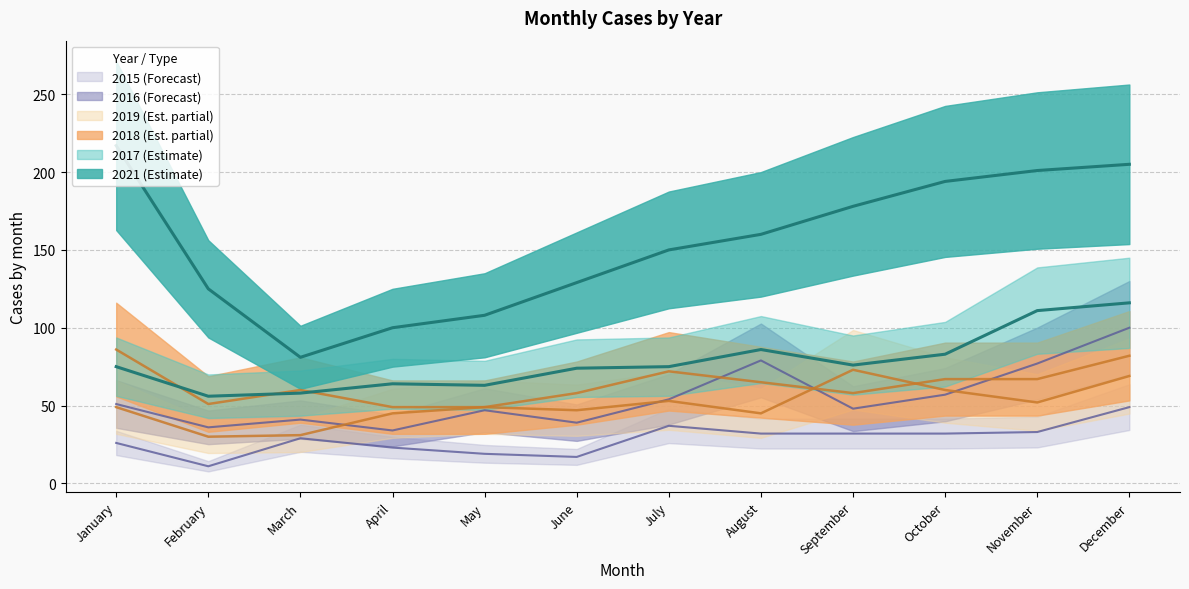

True or false: 2021 and 2015 intersect in this chart.

False